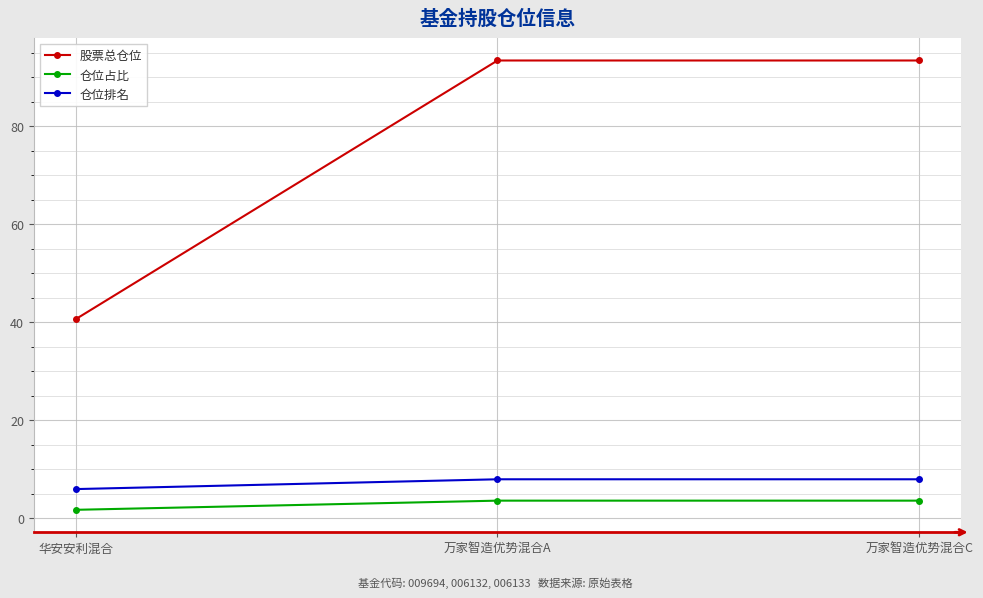

What is the spread (max minus min) of values at 万家智造优势混合A?

89.8